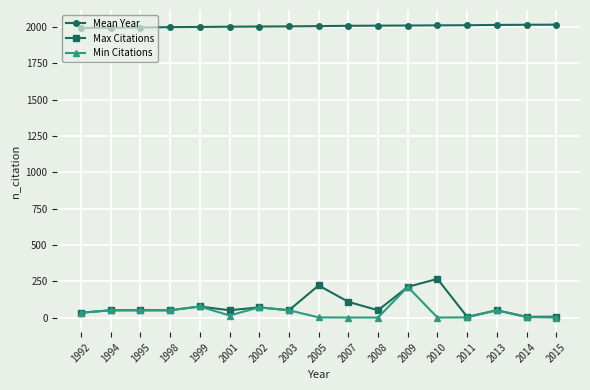

True or false: Max Citations and Mean Year intersect in this chart.

False